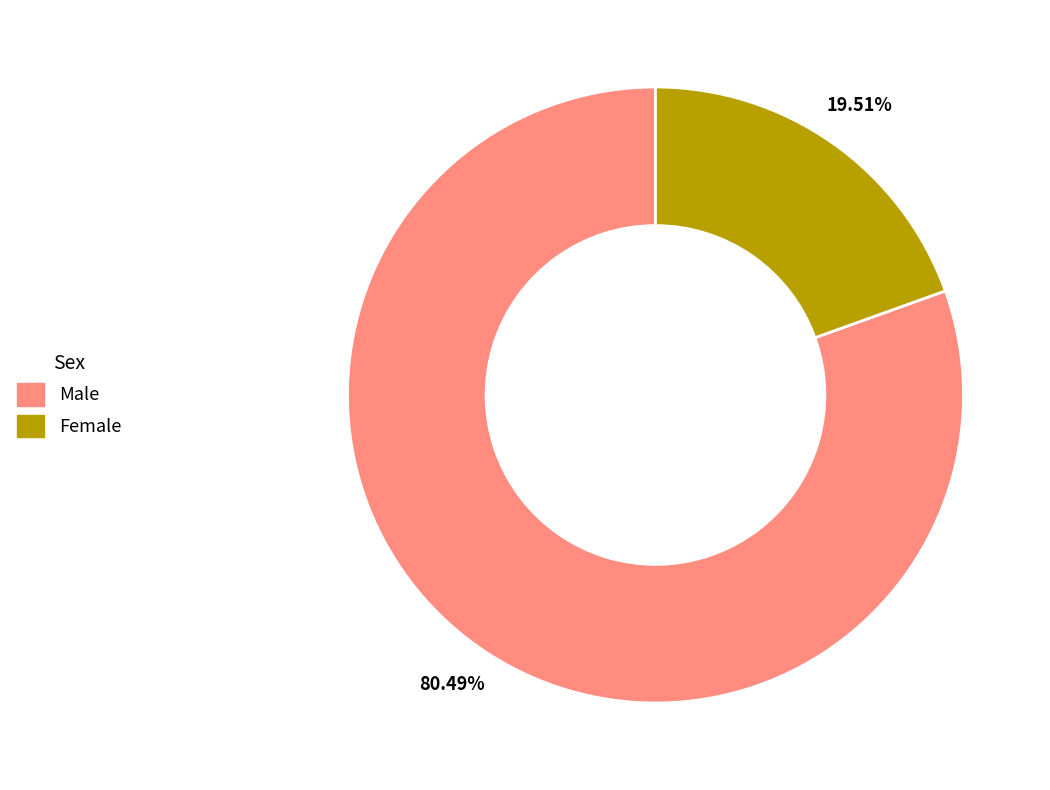

What is the largest slice in the pie chart?

Male